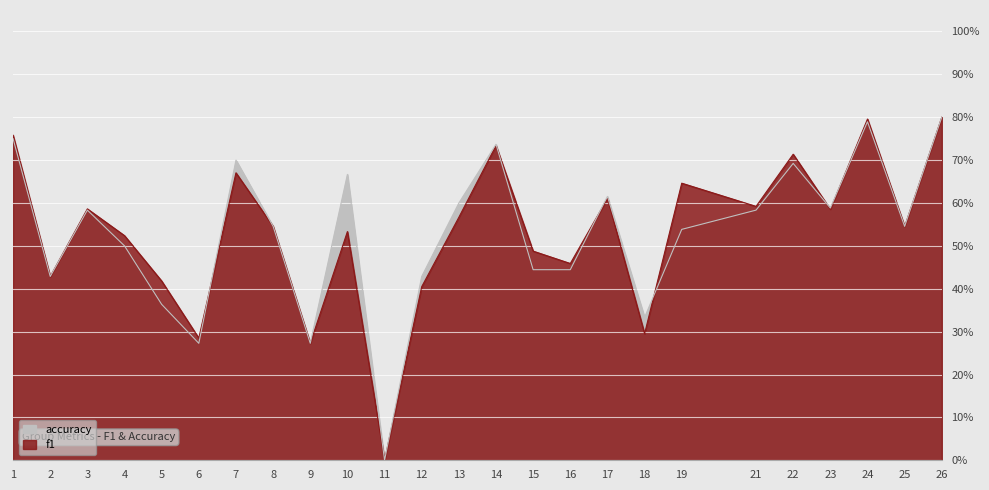

Where is accuracy nearest to the value 0?

11